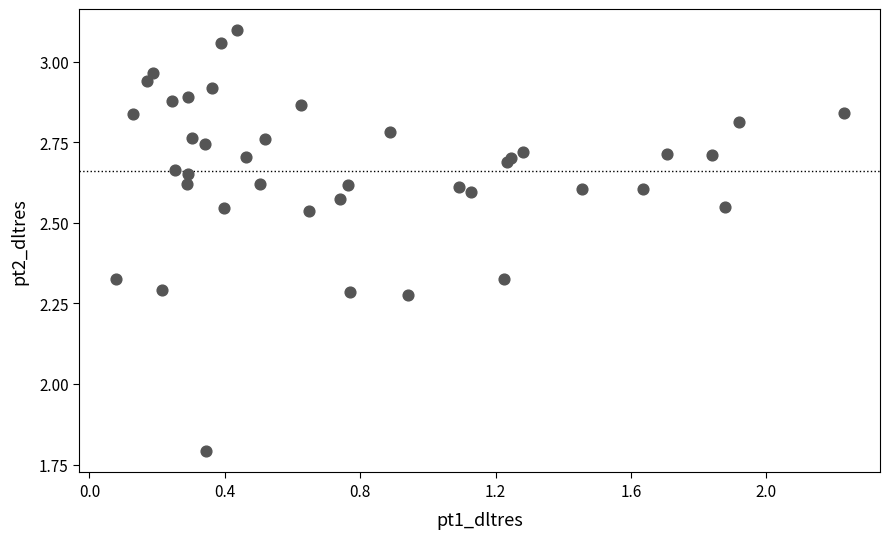

What Y value in the scatter plot is closest to 2?

1.8